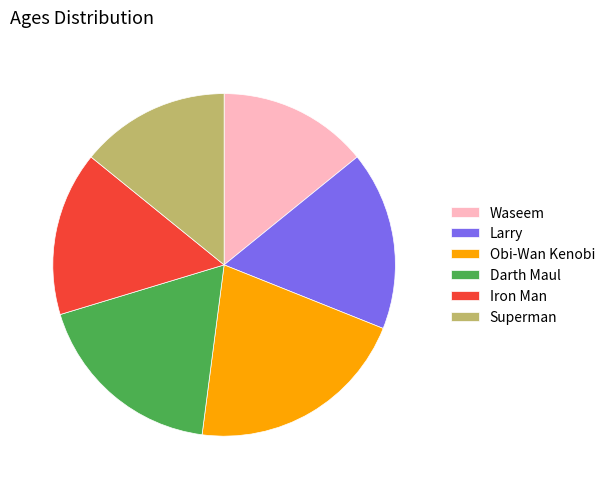

Between Darth Maul and Iron Man, which is larger?

Darth Maul